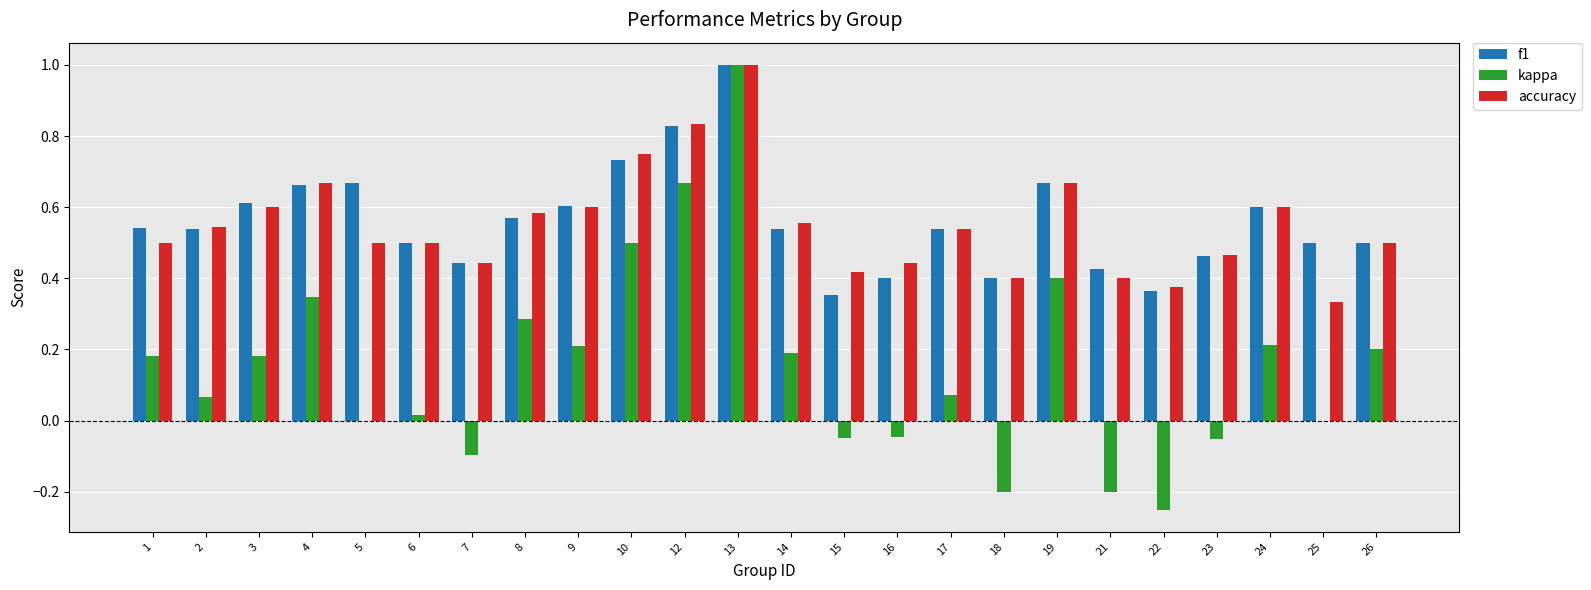

The accuracy series shows 0.9 at 14. True or false?

False